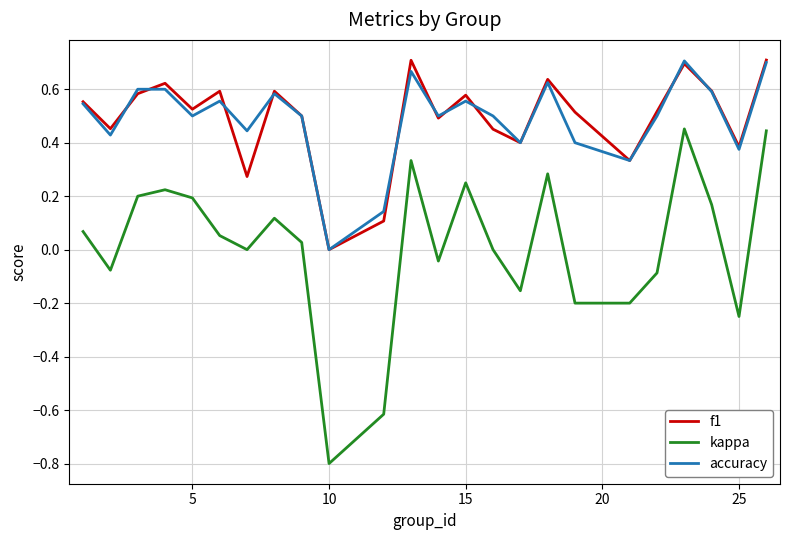

True or false: accuracy and kappa intersect in this chart.

False